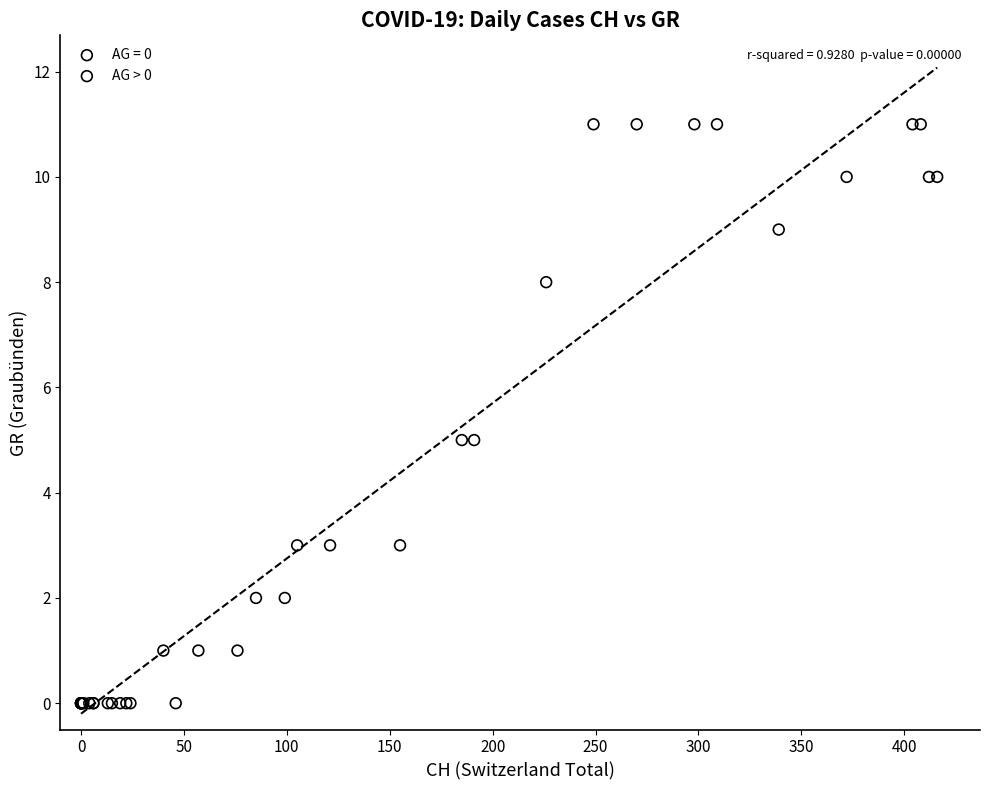

Which series has the widest spread of Y values?

AG = 0